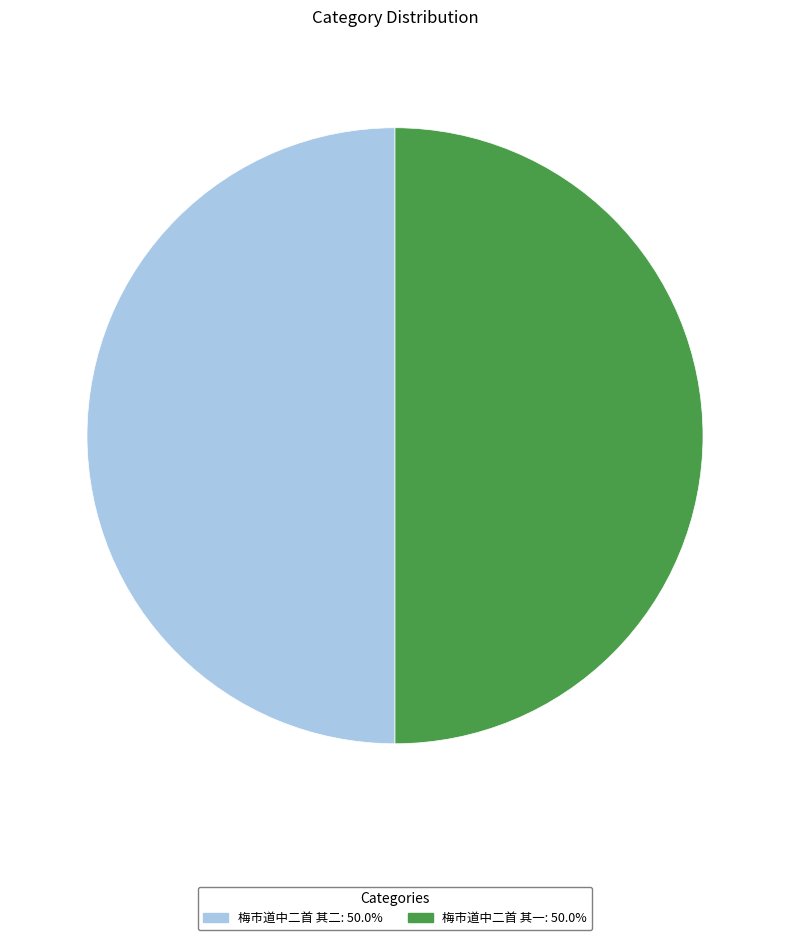

Is it true that 梅市道中二首 其二 is 50% of the pie?

True